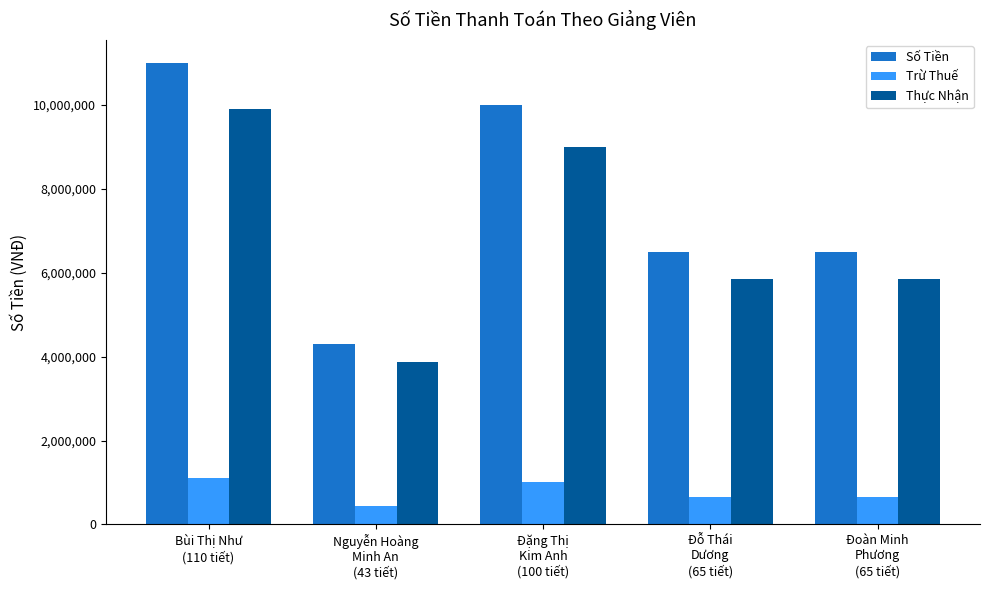

At how many categories does at least one series exceed 1462231?

5